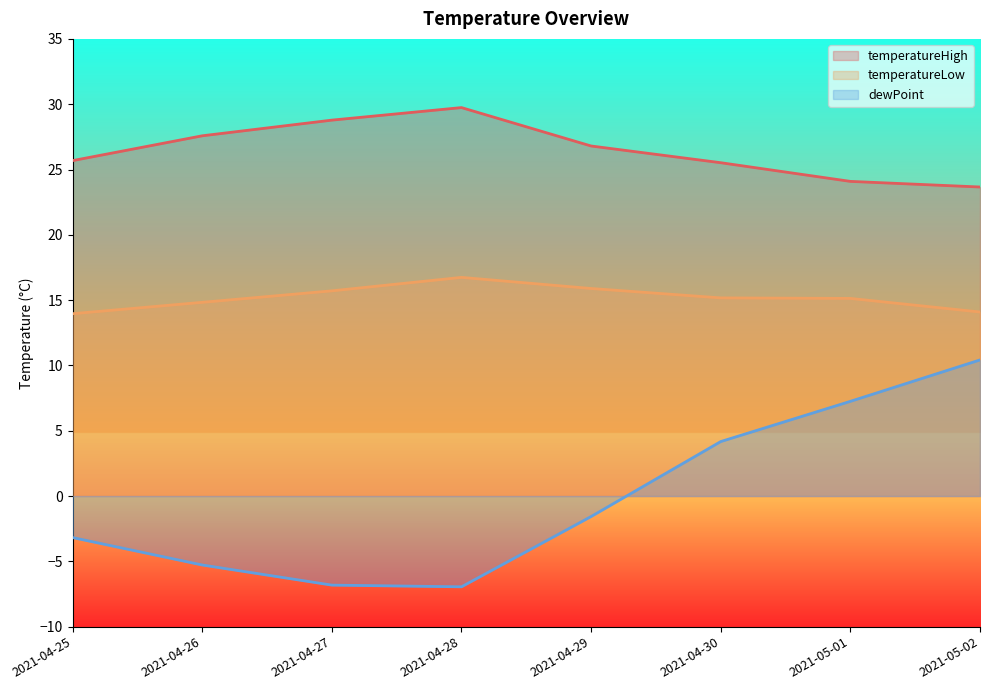

Reading right to left, transcribe all the data shown in this chart.

temperatureHigh: 2021-05-02=23.7	2021-05-01=24.1	2021-04-30=25.5	2021-04-29=26.8	2021-04-28=29.7	2021-04-27=28.8	2021-04-26=27.6	2021-04-25=25.7
temperatureLow: 2021-05-02=14.1	2021-05-01=15.1	2021-04-30=15.2	2021-04-29=15.9	2021-04-28=16.7	2021-04-27=15.7	2021-04-26=14.8	2021-04-25=14.0
dewPoint: 2021-05-02=10.4	2021-05-01=7.2	2021-04-30=4.2	2021-04-29=-1.6	2021-04-28=-7.0	2021-04-27=-6.8	2021-04-26=-5.3	2021-04-25=-3.2